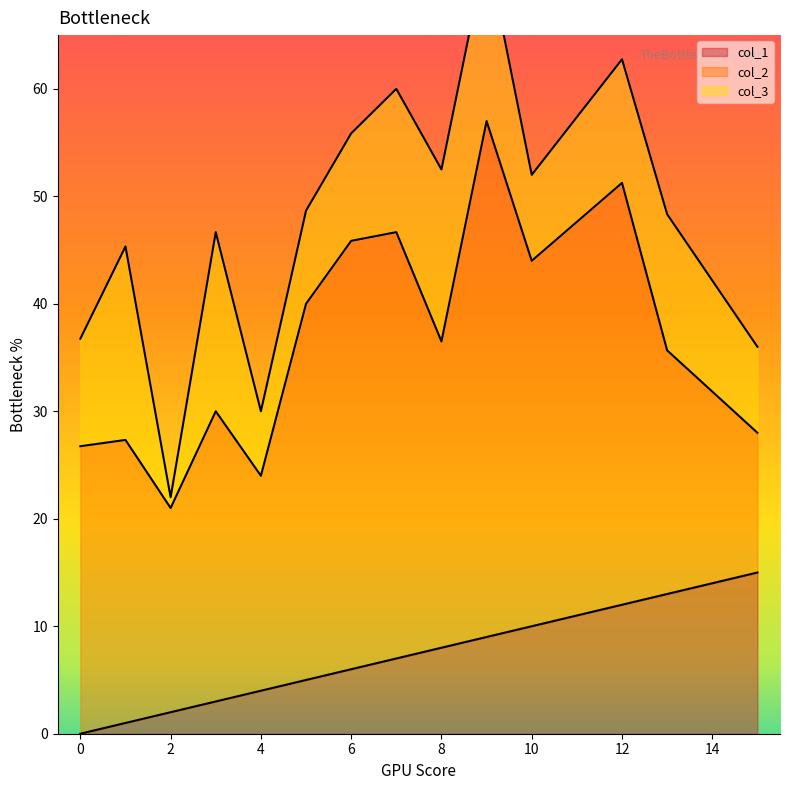

List the series in order of their overall mean, highest first.

col_2, col_3, col_1